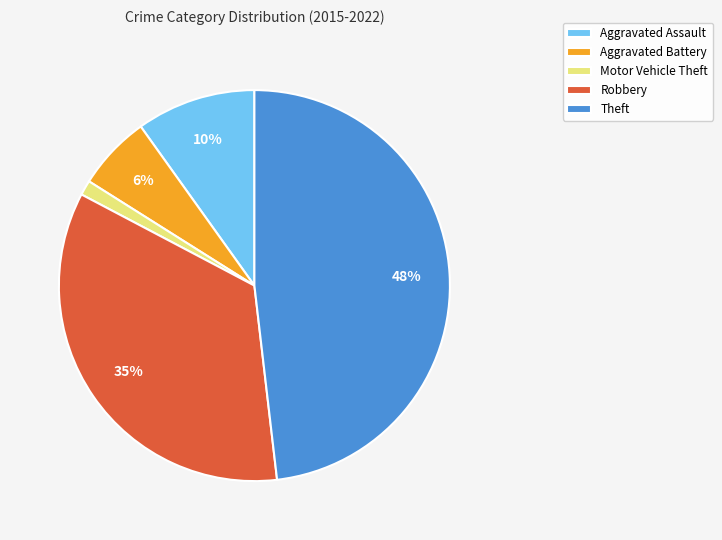

How many slices are in this pie chart?

5